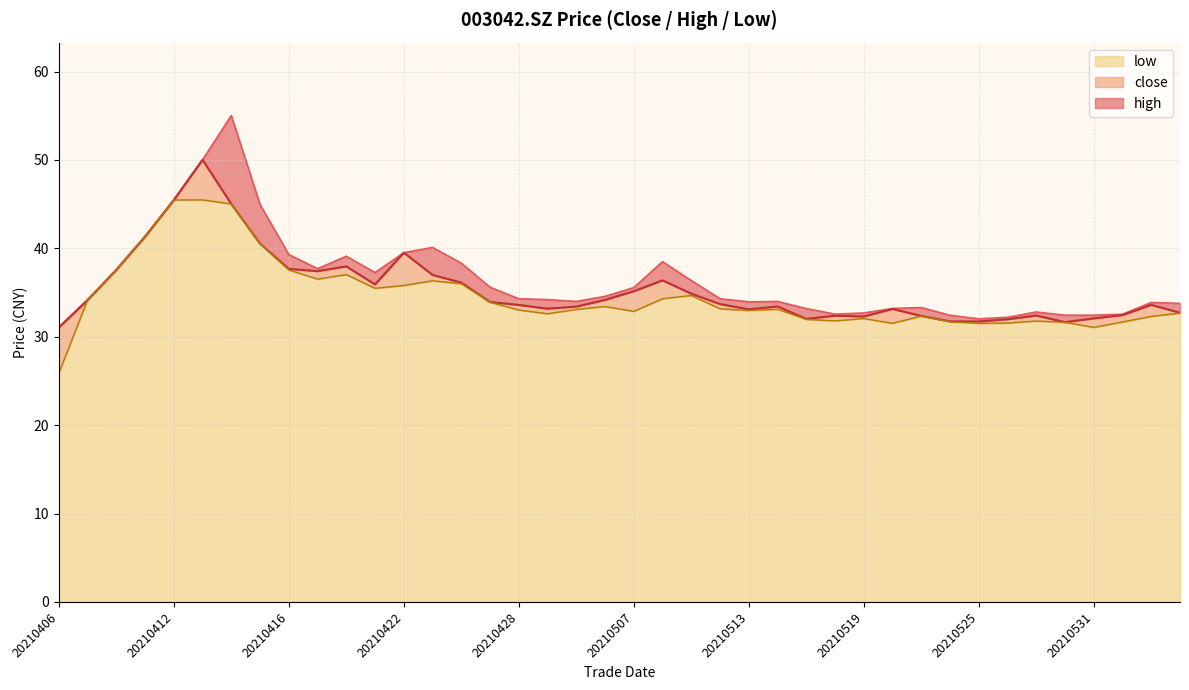

List the series in order of their overall mean, lowest first.

low, close, high